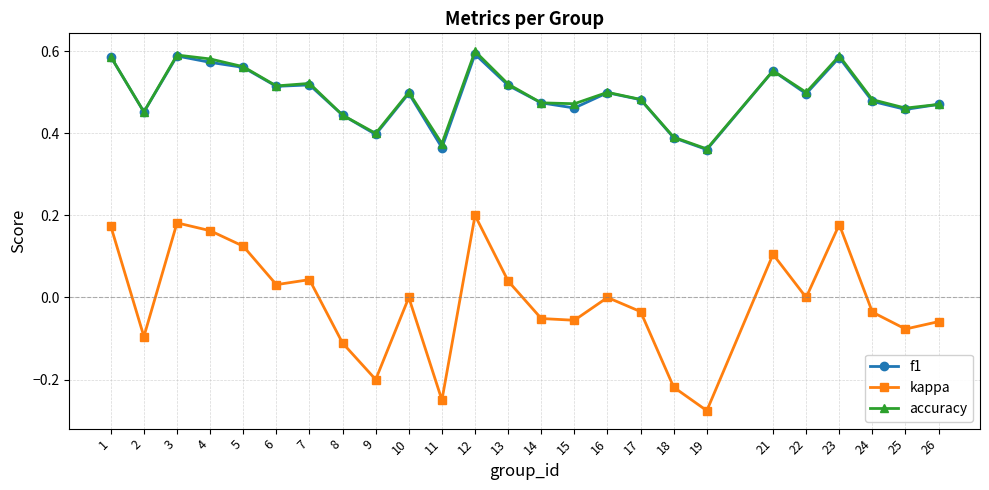

Is this an area chart (filled region under the line)?

No